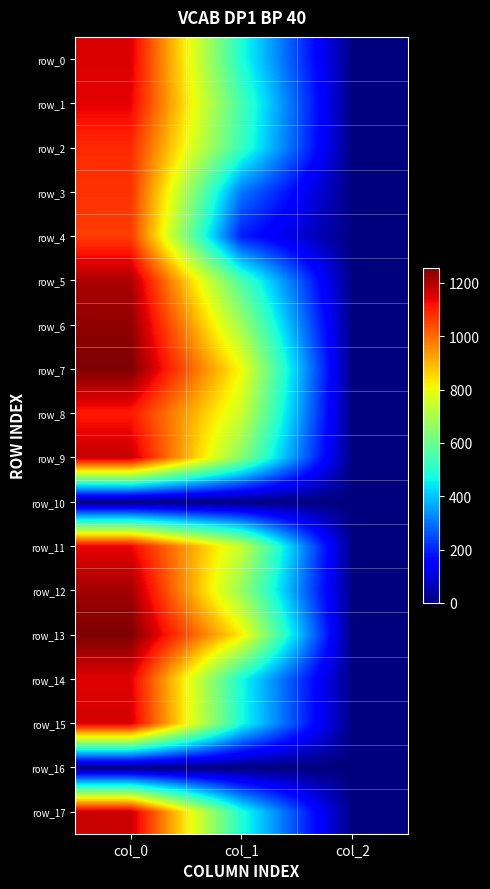

Between col_1 and col_2, which series saw the biggest shift?

row_13